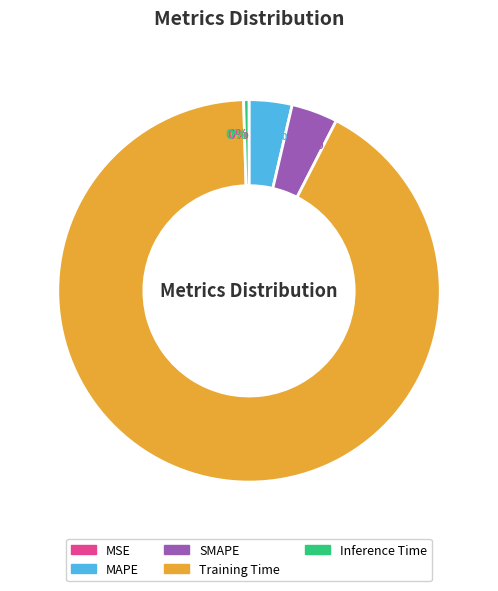

How many slices are in this pie chart?

5